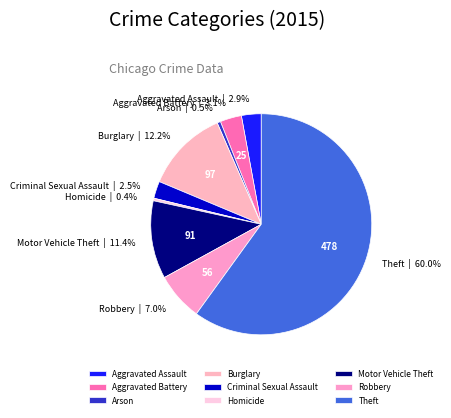

Is there a majority slice in this chart?

Yes